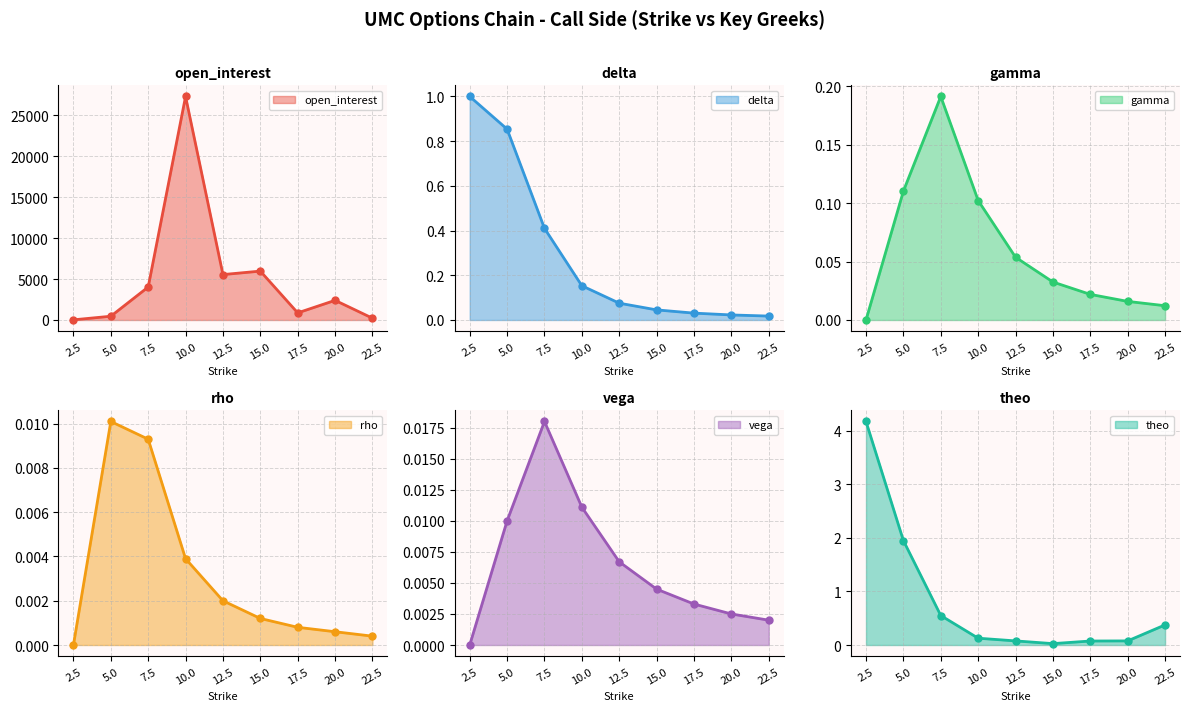

What is the label of the 7th point from the right?

7.5